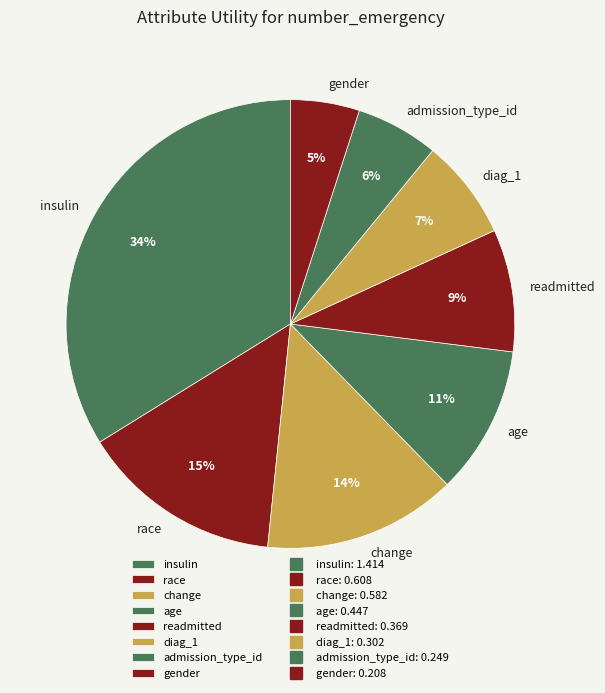

Which slice is the largest?

insulin